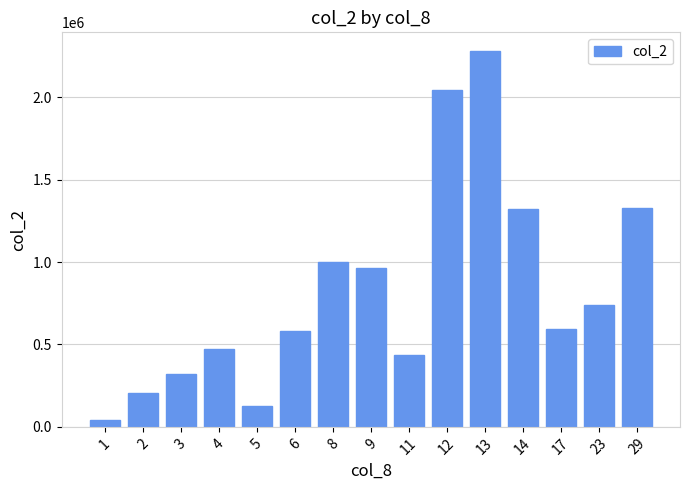

What is the difference between the second highest and minimum values?

2003470